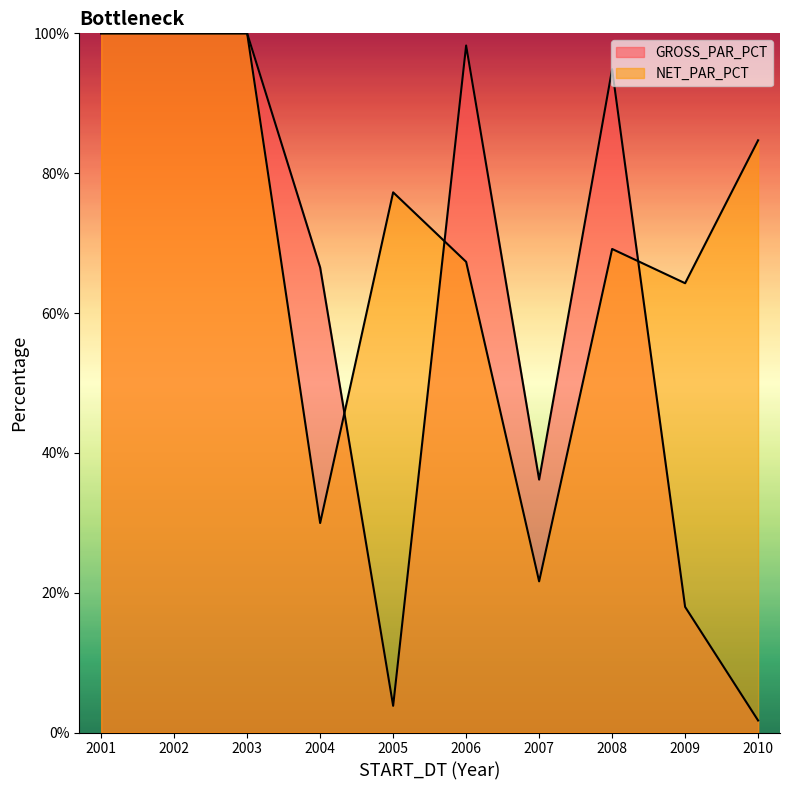

What is the sum of all GROSS_PAR_PCT values?

619.3